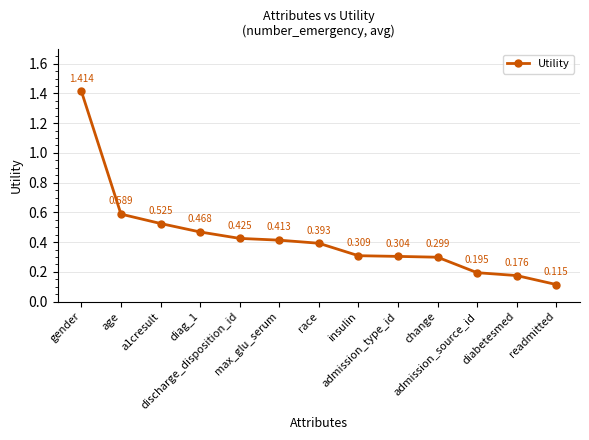

Count the number of data series in this chart.

1